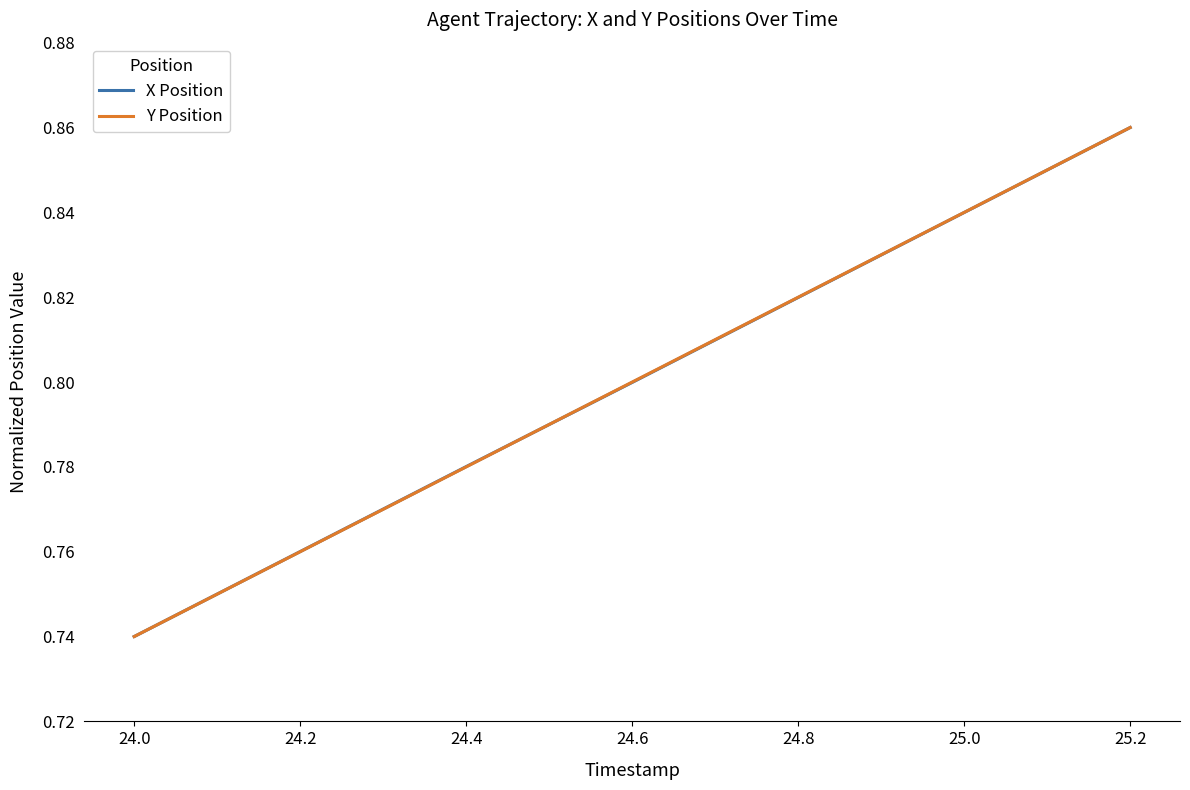

What is the label of the 6th point from the right?

24.2